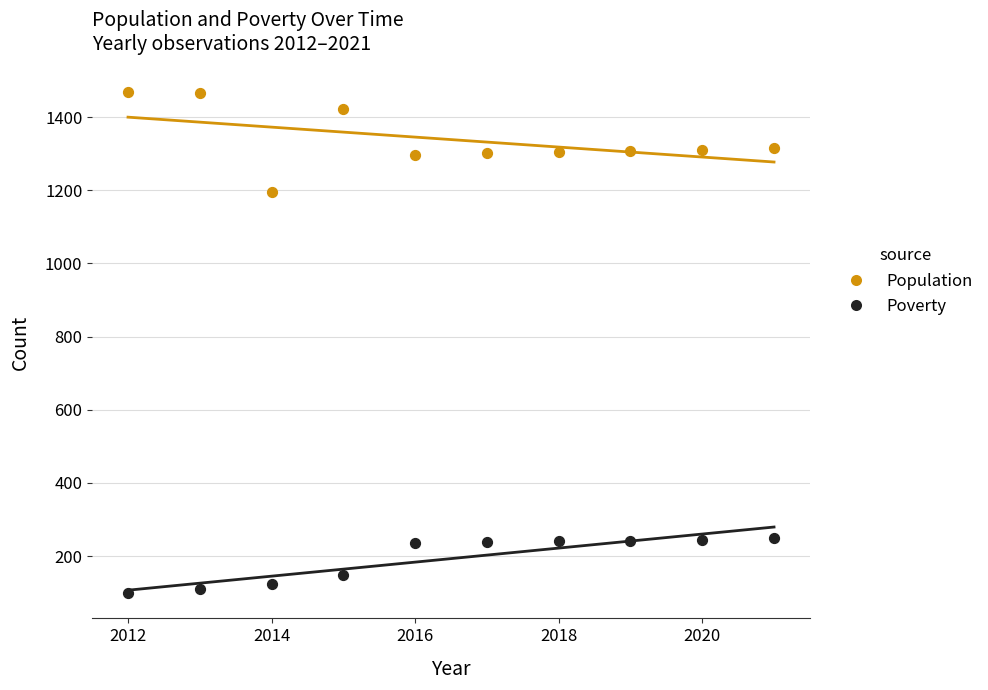

Which series reaches the minimum Y coordinate?

Poverty